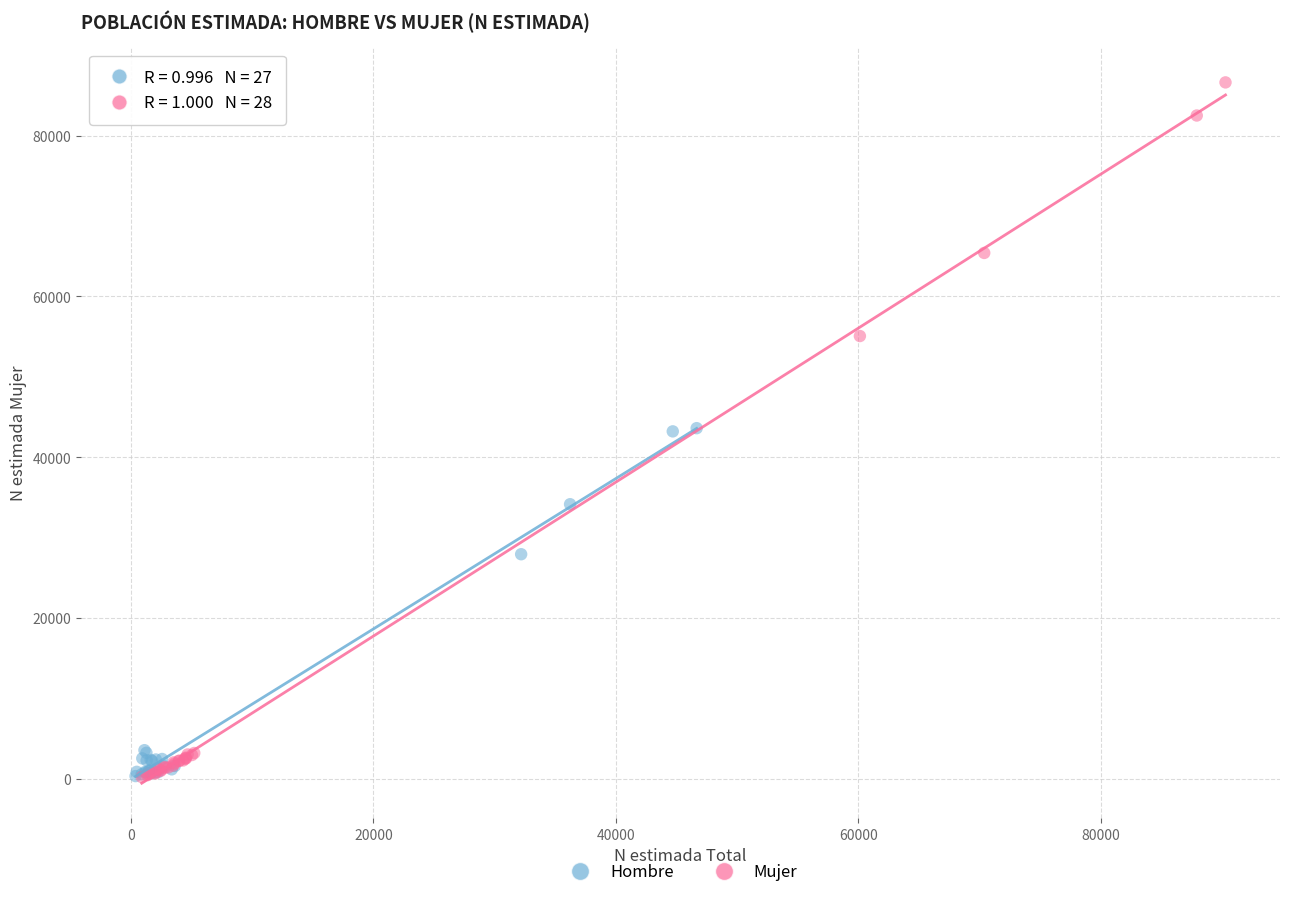

Which series has the largest Y range (max minus min)?

Mujer